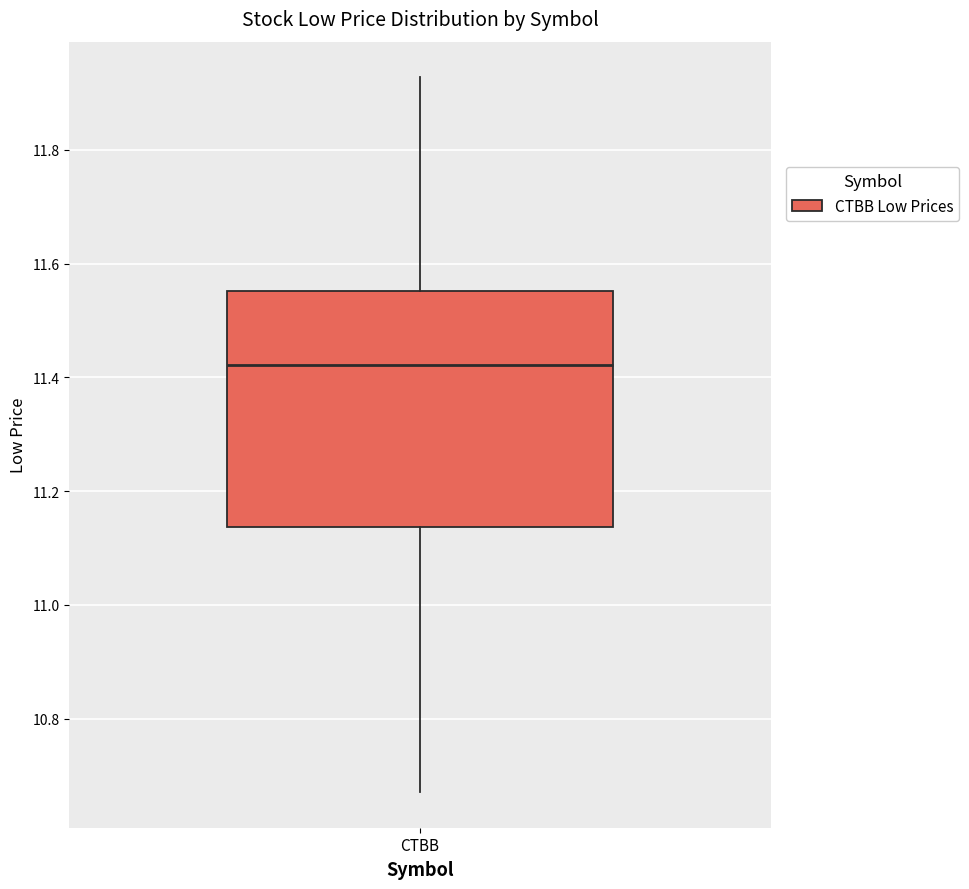

Read this box plot against the y-axis: the position of the median line, the range covered by the box, and the ends of both whiskers. The values are not printed on the chart, so give them approximately, as read against the axis.

median 11.42, box 11.14 to 11.56, whiskers 10.68 to 11.92